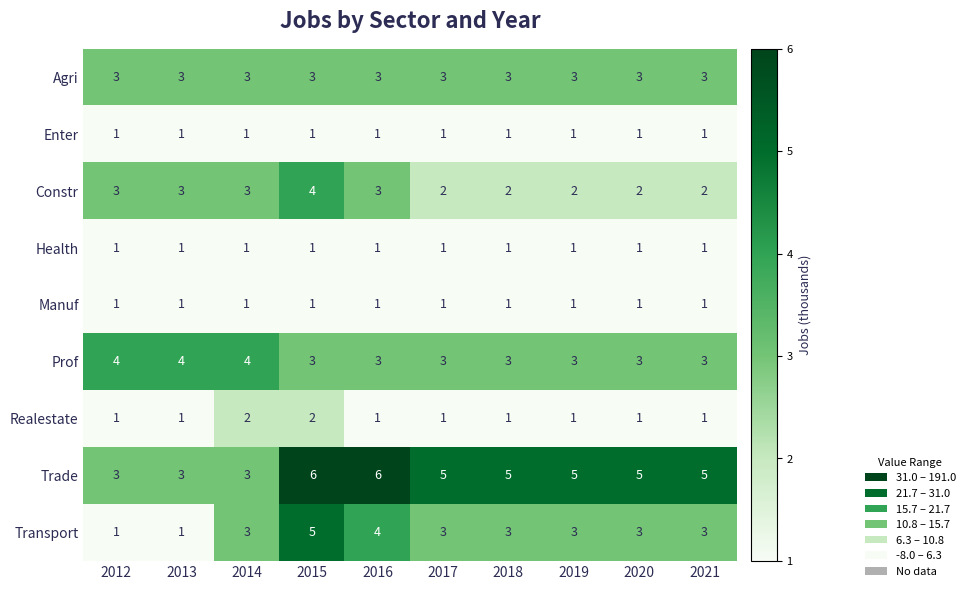

What is the difference between the maximum and minimum values in the Transport series?

4